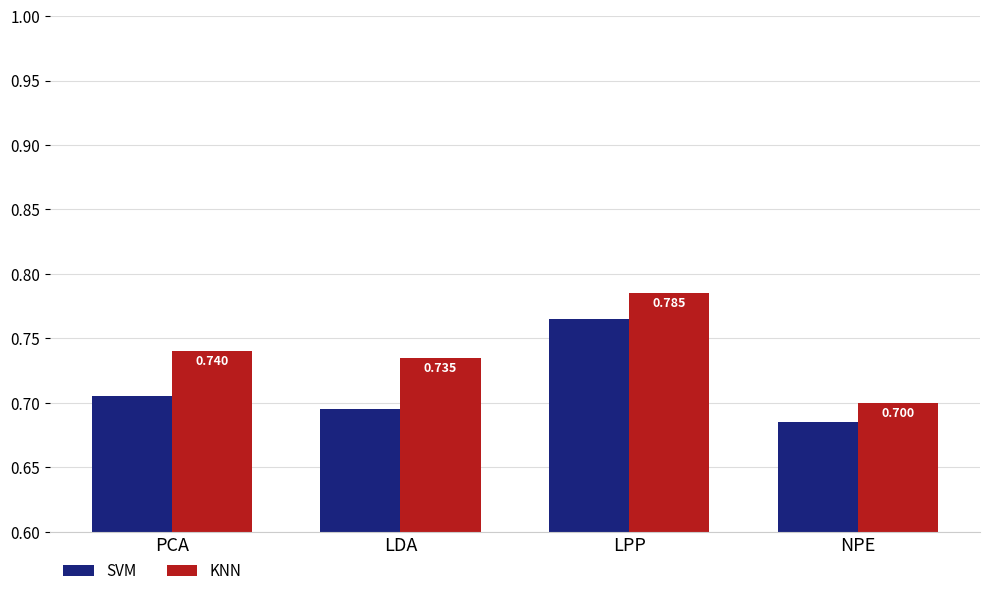

What is the average value of the KNN series?

0.7